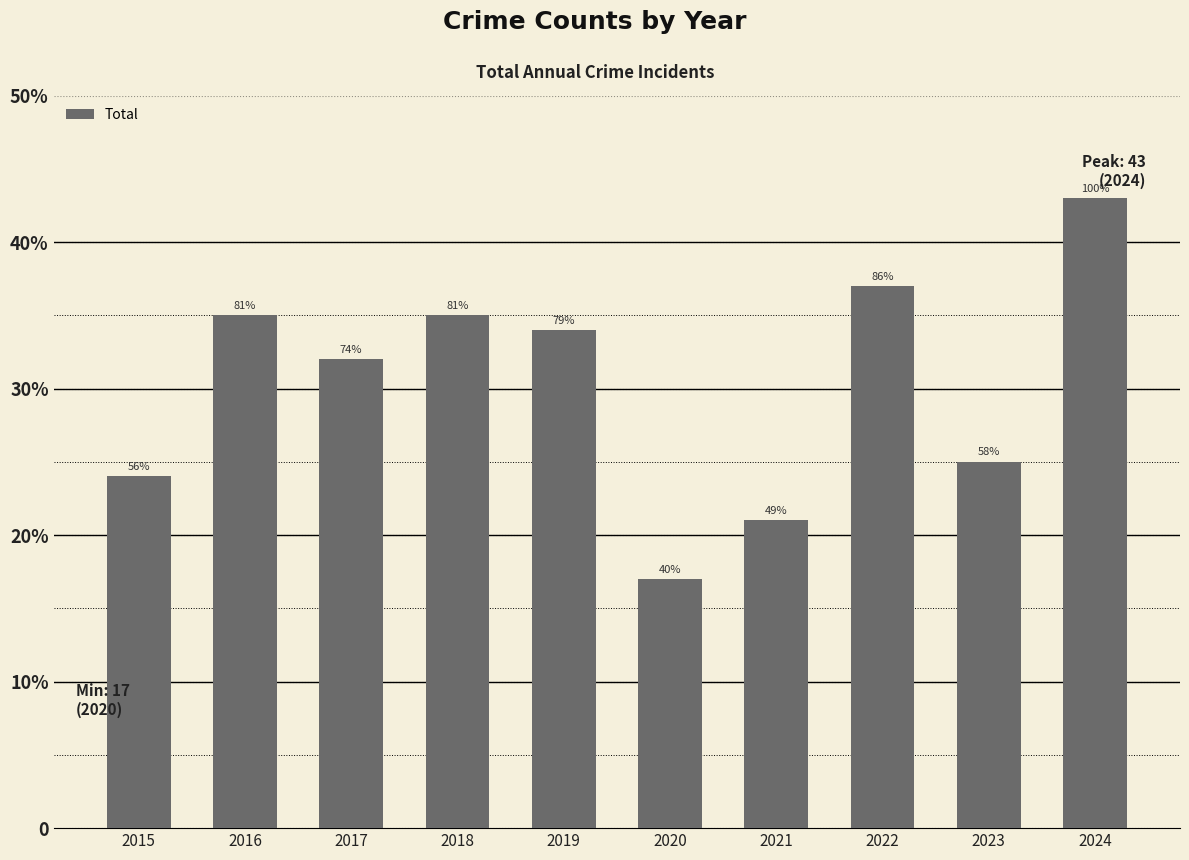

List the labels in order of value, smallest first.

2020, 2021, 2015, 2023, 2017, 2019, 2016, 2018, 2022, 2024